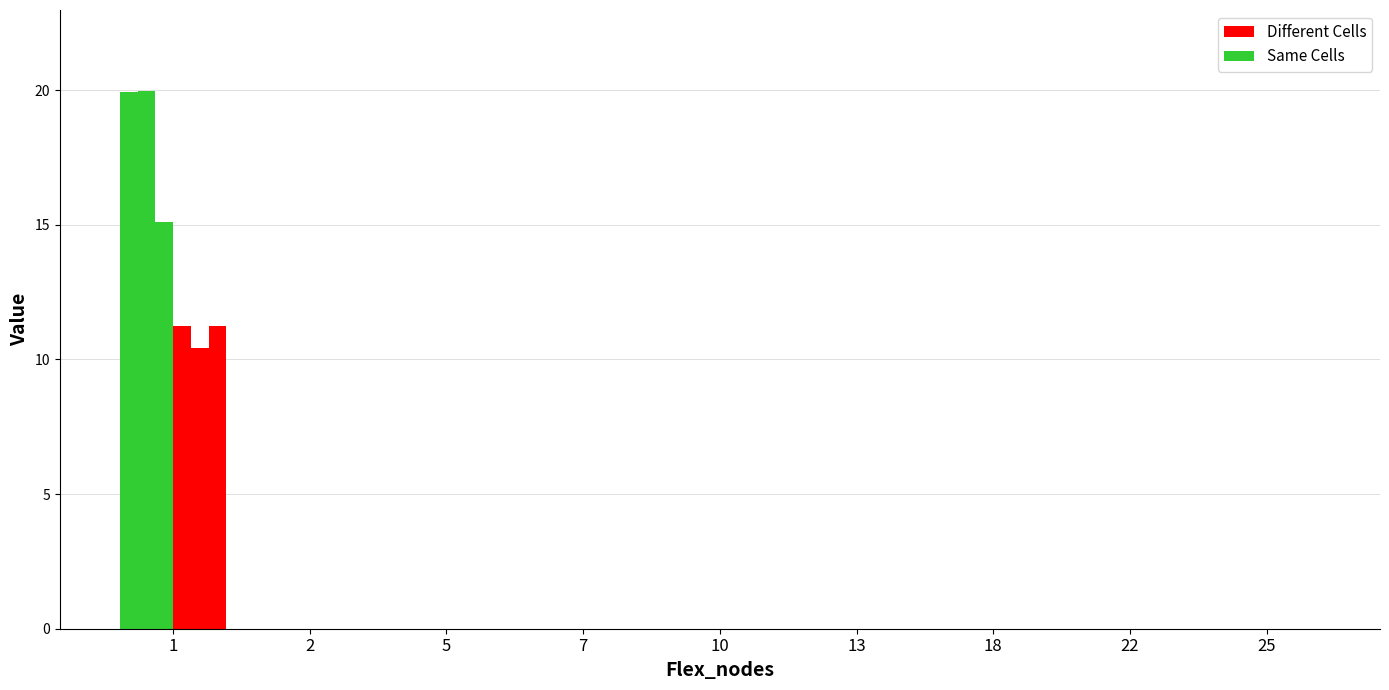

Count the number of categories in the chart.

9